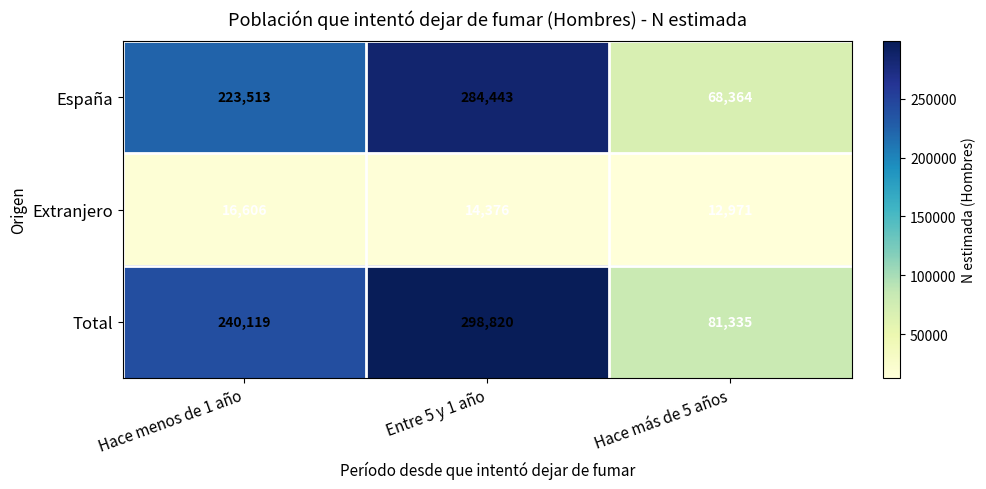

At which label is España closest to 176403?

Hace menos de 1 año